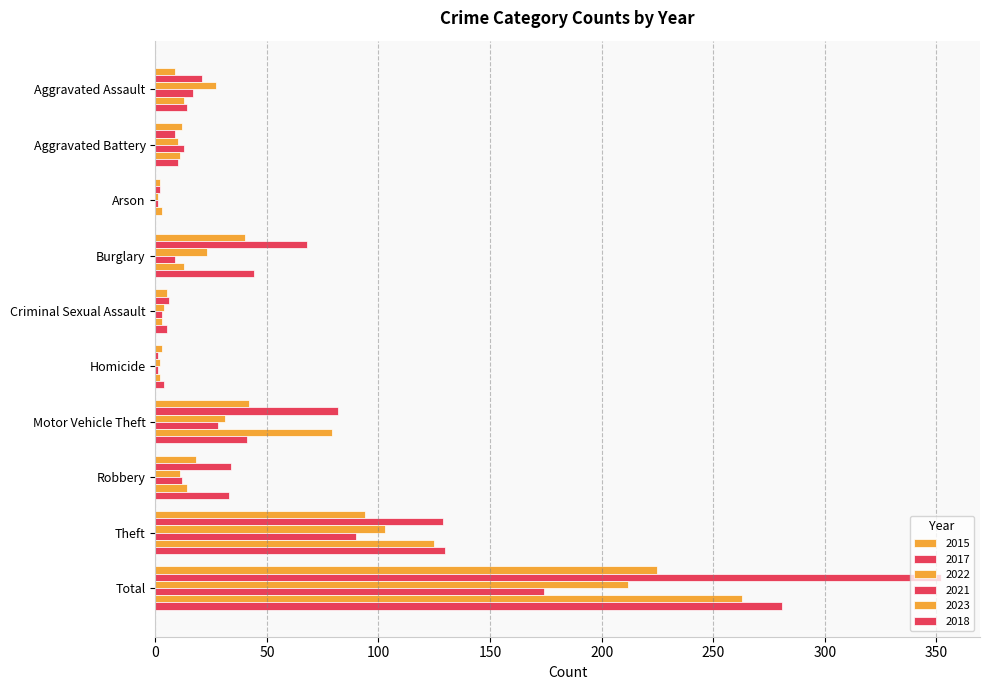

How many categories are shown in the chart?

10